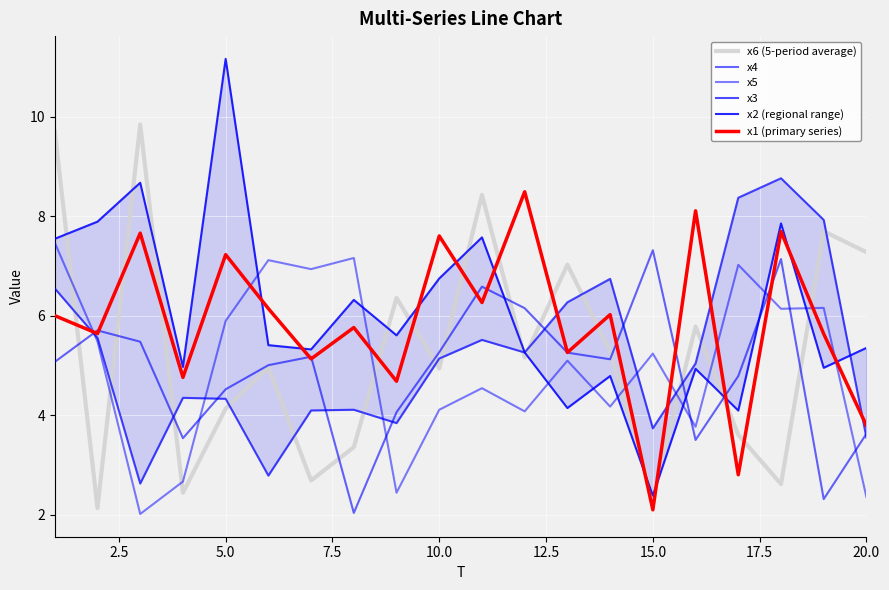

Which series has the largest range (max minus min)?

x2 (regional range)